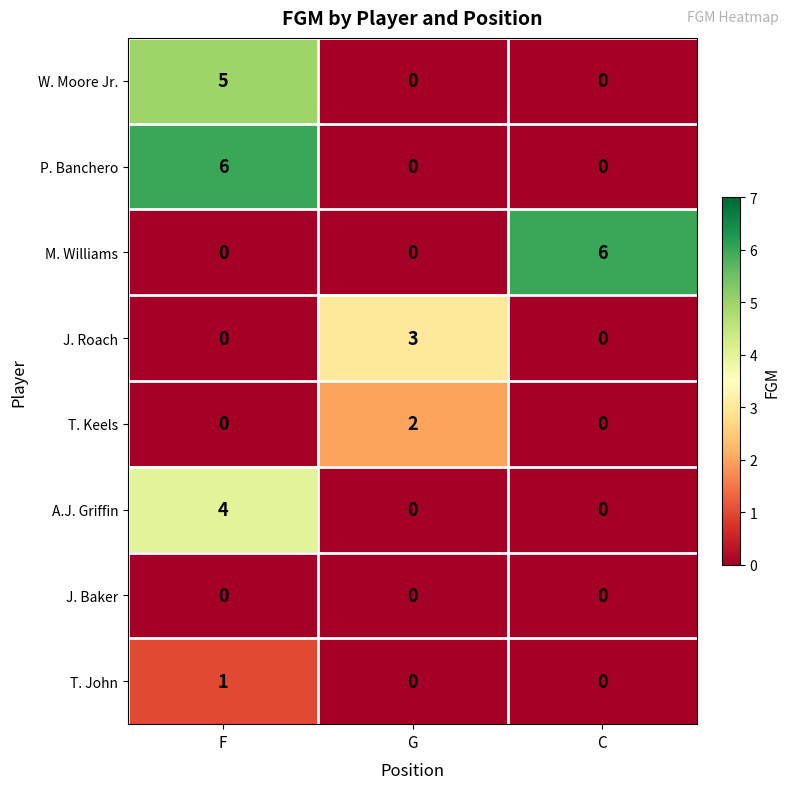

At which category is the sum across all series the highest?

F